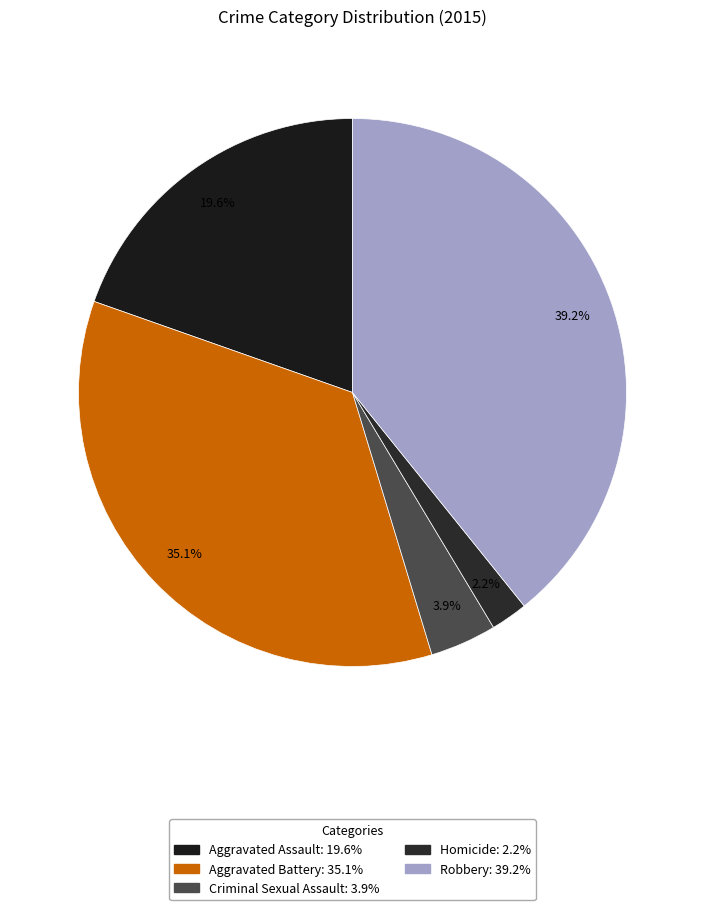

What is the smallest slice in the pie chart?

Homicide